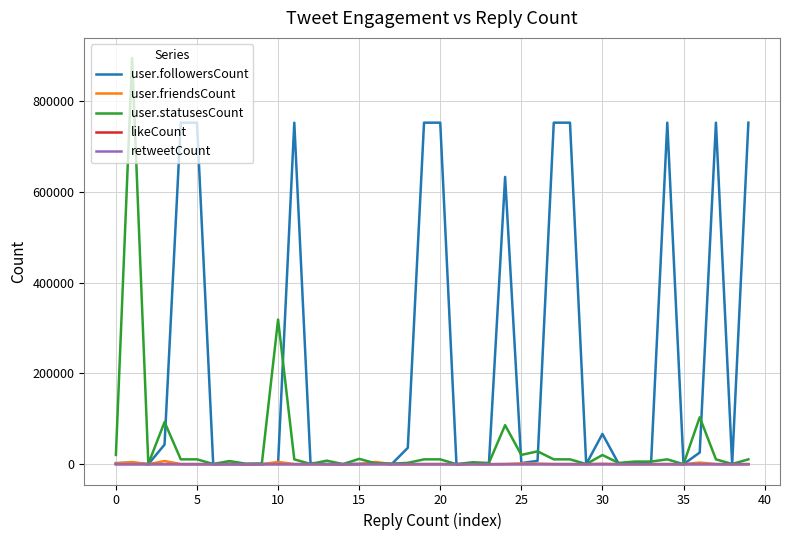

Which series has the widest spread of values?

user.statusesCount